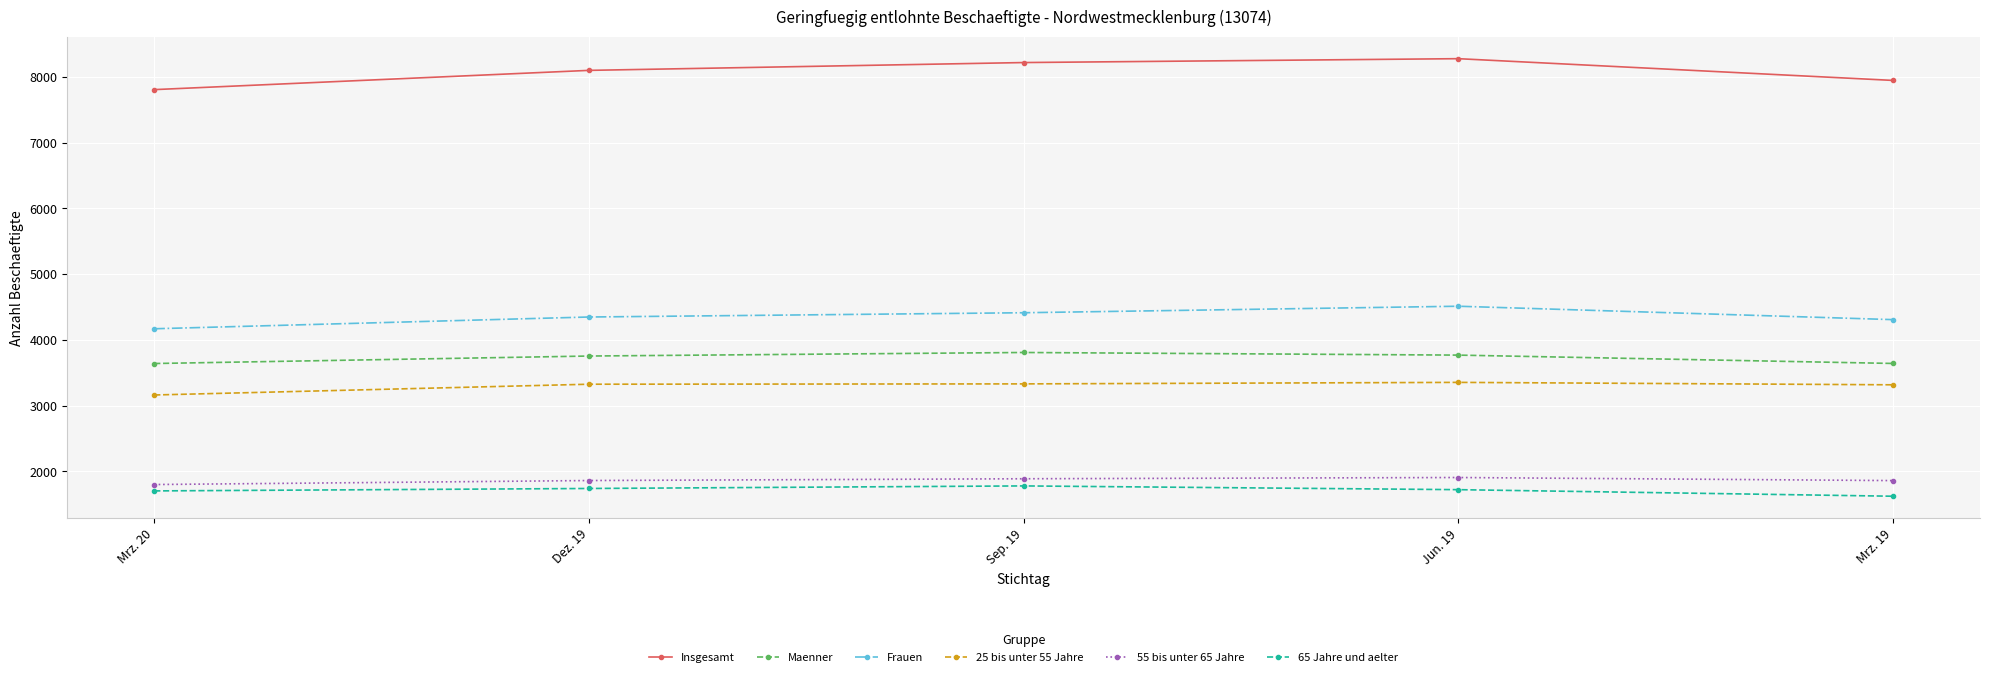

The value of Insgesamt at Mrz. 20 is 7809. True or false?

True